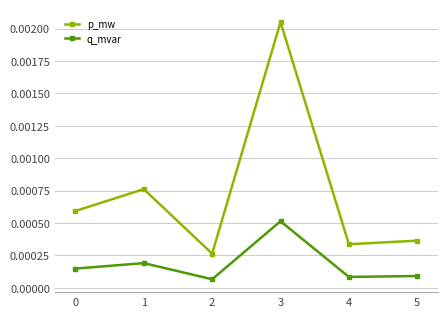

At which category is the sum across all series the highest?

3